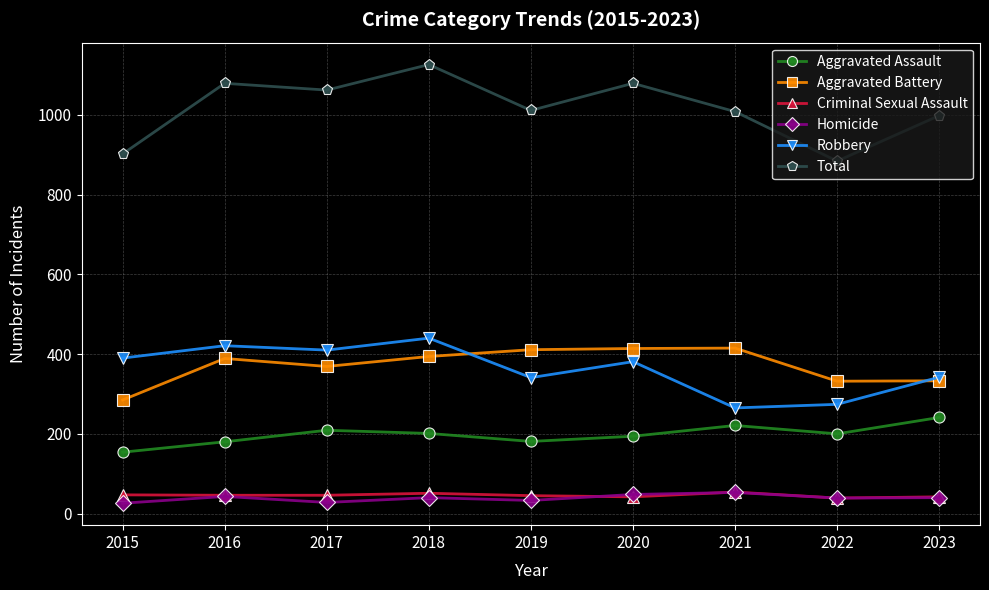

How many series are shown in this chart?

6